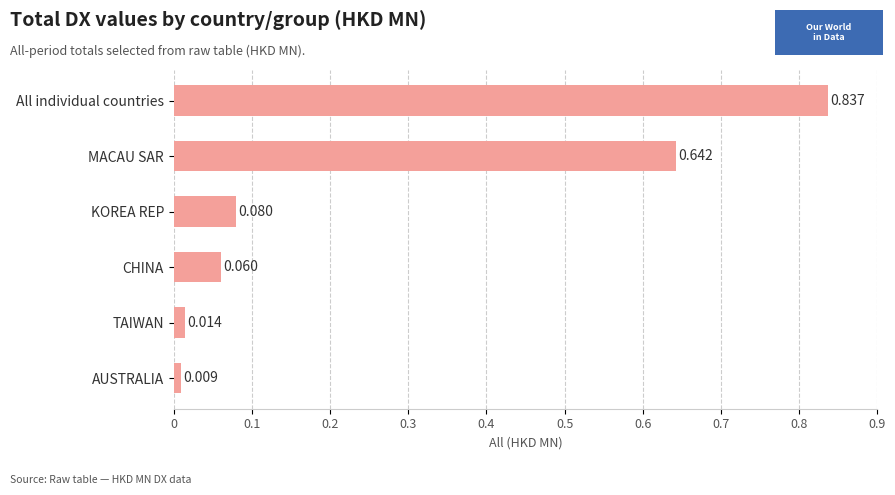

Rank the categories by value from highest to lowest.

All individual countries, MACAU SAR, KOREA REP, CHINA, TAIWAN, AUSTRALIA